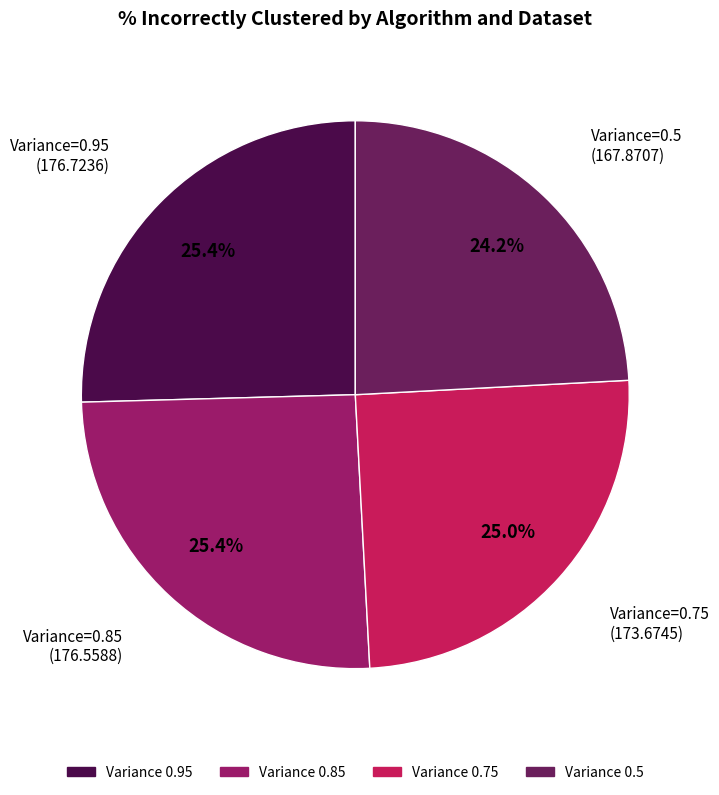

Is there a majority slice in this chart?

No